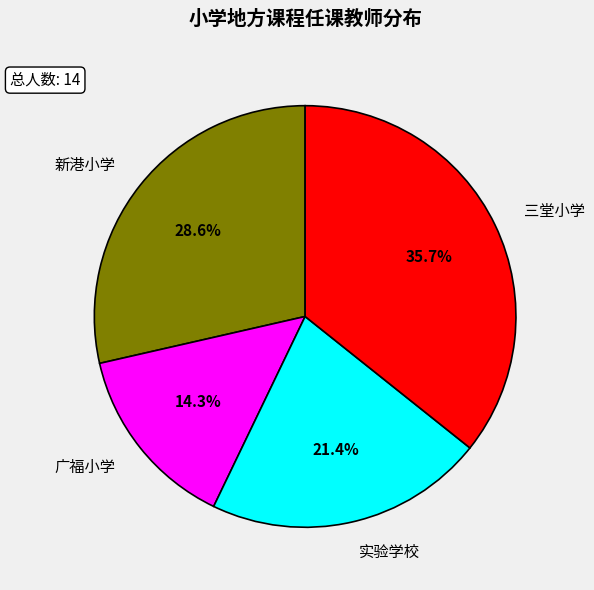

Which slice is the smallest?

广福小学